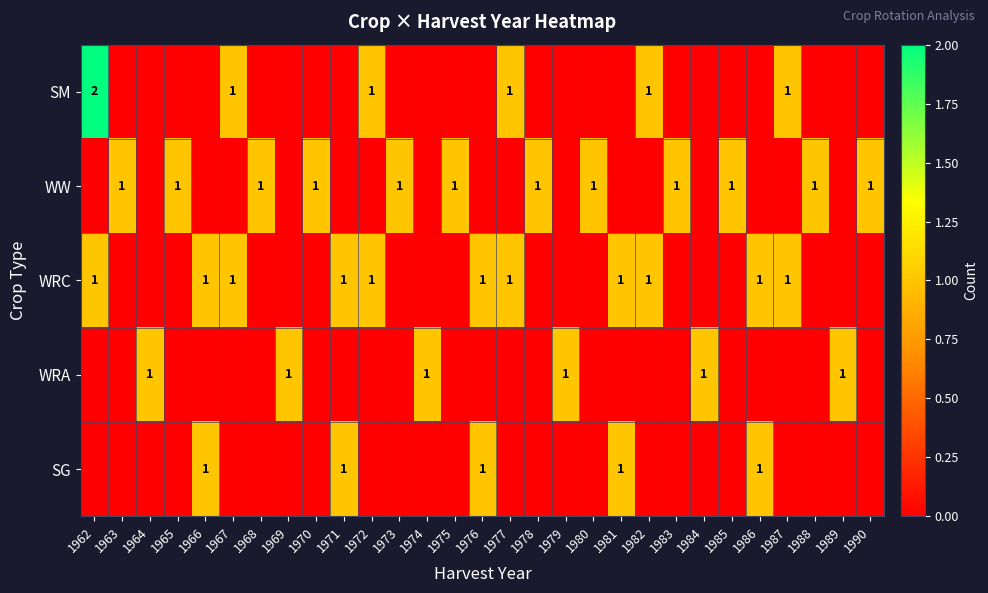

Which series has the largest range (max minus min)?

SM